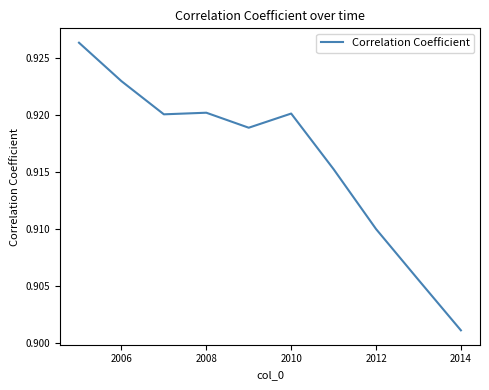

How many categories are shown in the chart?

10